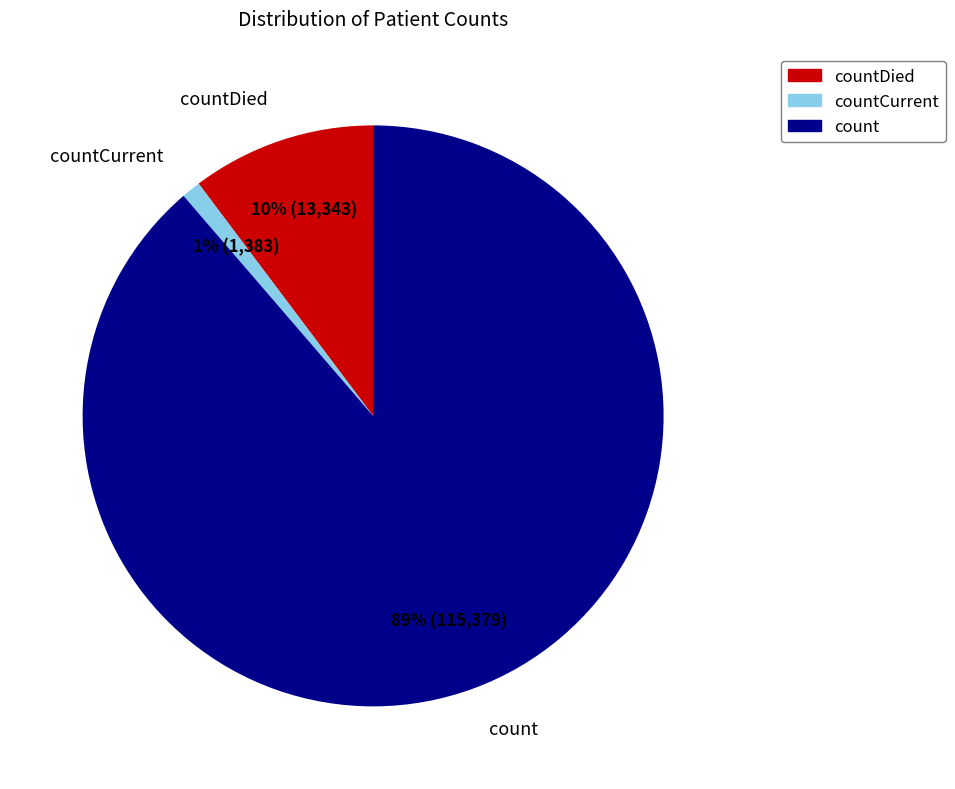

To the nearest percent, what is the average slice percentage?

33%